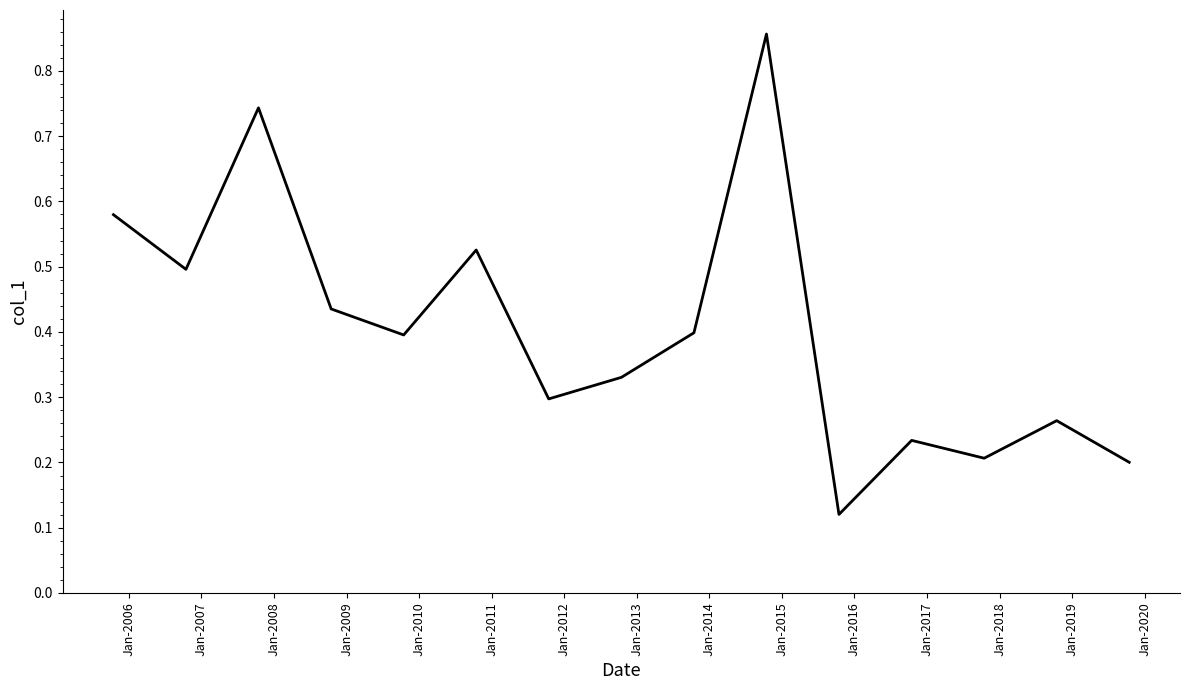

How many categories are shown in the chart?

15